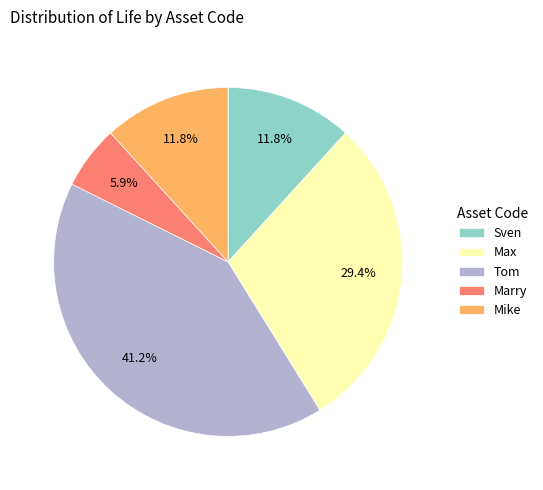

How many slices are in this pie chart?

5